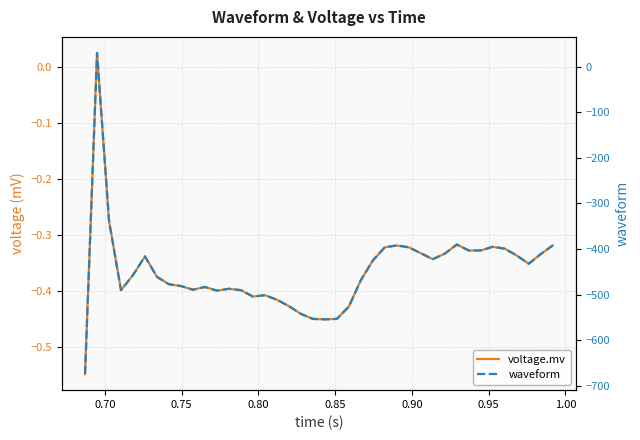

Reading left to right, what are all the values shown in this chart?

voltage.mv: -0.5	0.0	-0.3	-0.4	-0.4	-0.3	-0.4	-0.4	-0.4	-0.4	-0.4	-0.4	-0.4	-0.4	-0.4	-0.4	-0.4	-0.4	-0.4	-0.5	-0.5	-0.5	-0.4	-0.4	-0.3	-0.3	-0.3	-0.3	-0.3	-0.3	-0.3	-0.3	-0.3	-0.3	-0.3	-0.3	-0.3	-0.4	-0.3	-0.3
waveform: -674.0	30.0	-338.0	-490.0	-457.0	-416.0	-461.0	-477.0	-481.0	-489.0	-483.0	-491.0	-487.0	-490.0	-504.0	-501.0	-511.0	-525.0	-542.0	-553.0	-554.0	-553.0	-526.0	-468.0	-425.0	-396.0	-392.0	-396.0	-409.0	-422.0	-410.0	-390.0	-403.0	-403.0	-395.0	-399.0	-414.0	-432.0	-411.0	-392.0